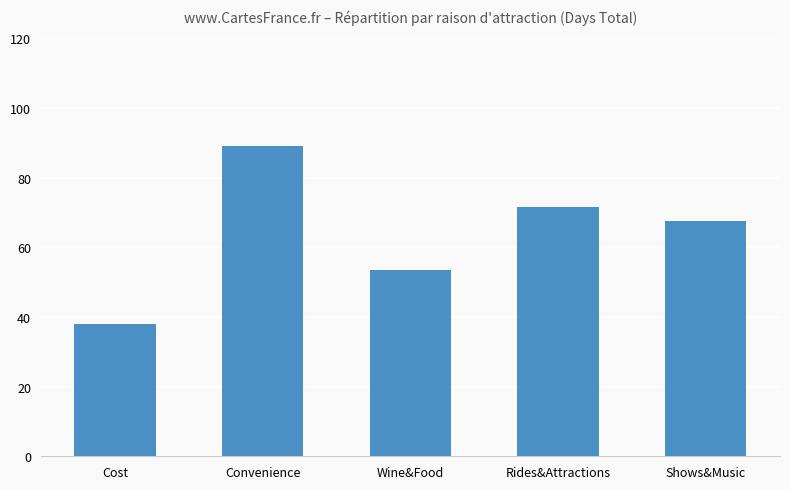

True or false: the data shows 38.0 at Cost.

True